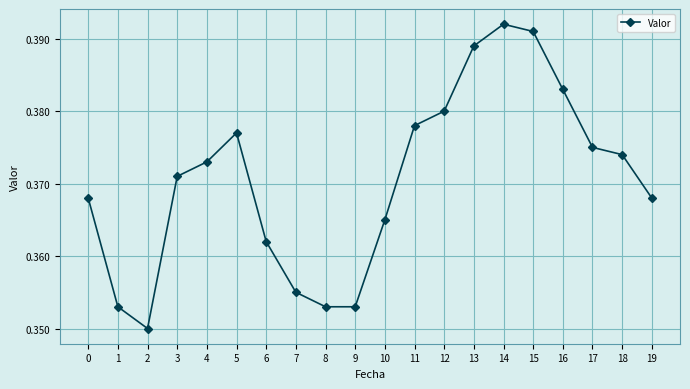

Count the values in the range 0 to 1.

20